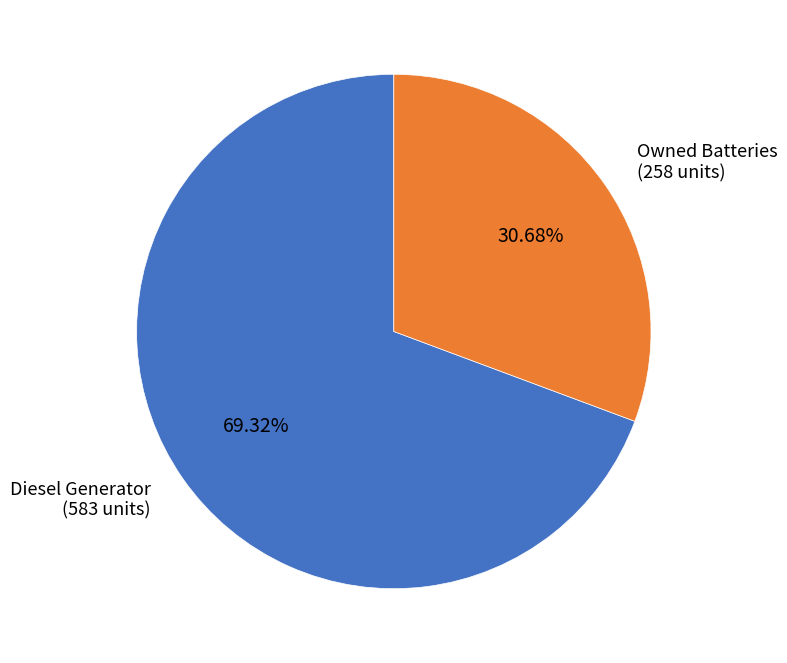

Is there any slice that represents more than half of the pie?

Yes